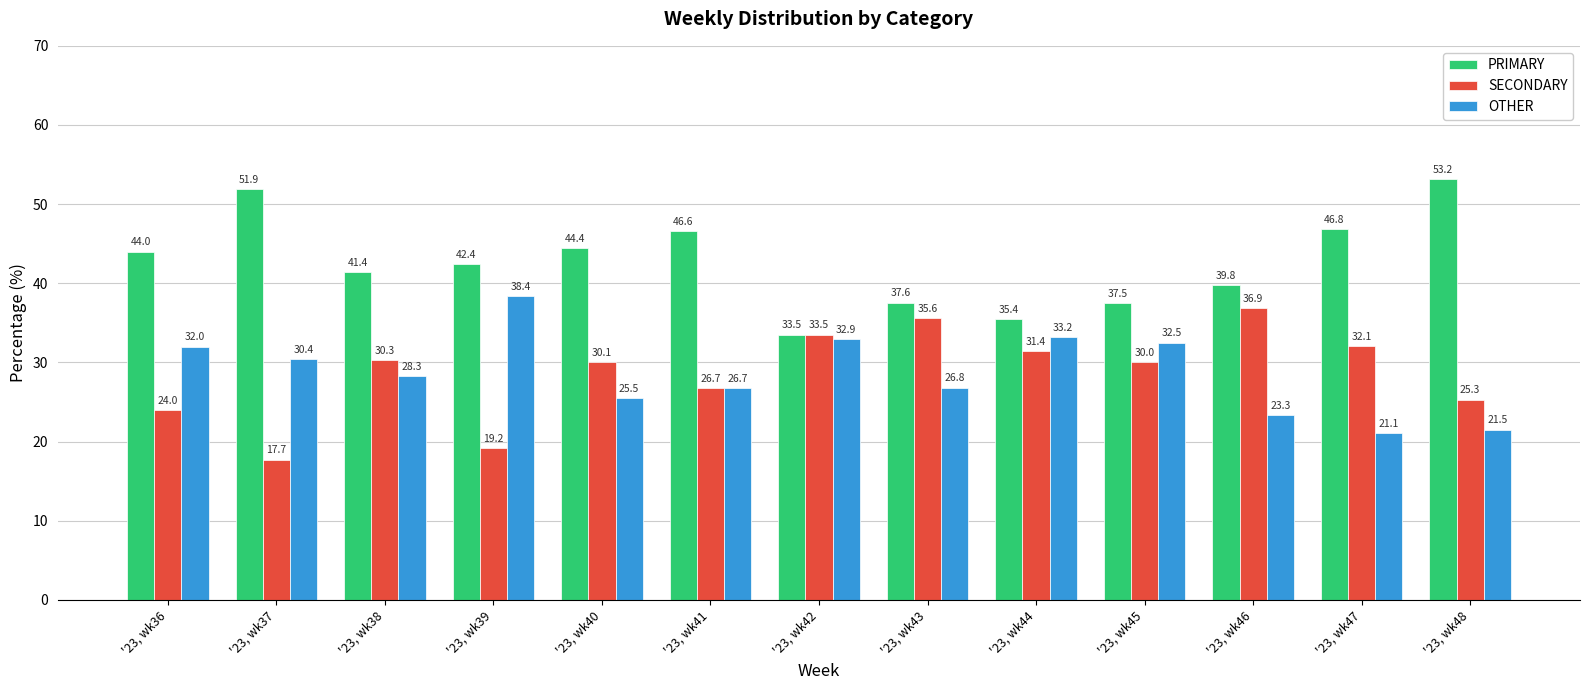

True or false: OTHER has a value of 8.8 at '23, wk39.

False